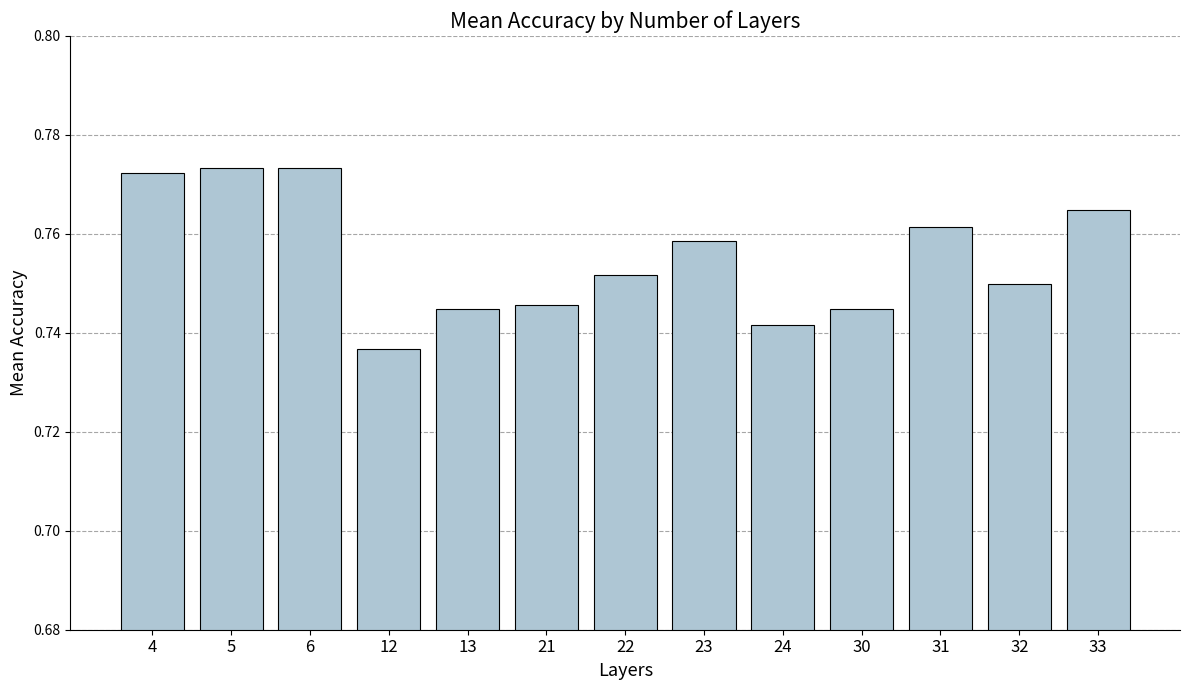

Count the values in the range 0 to 1.

13